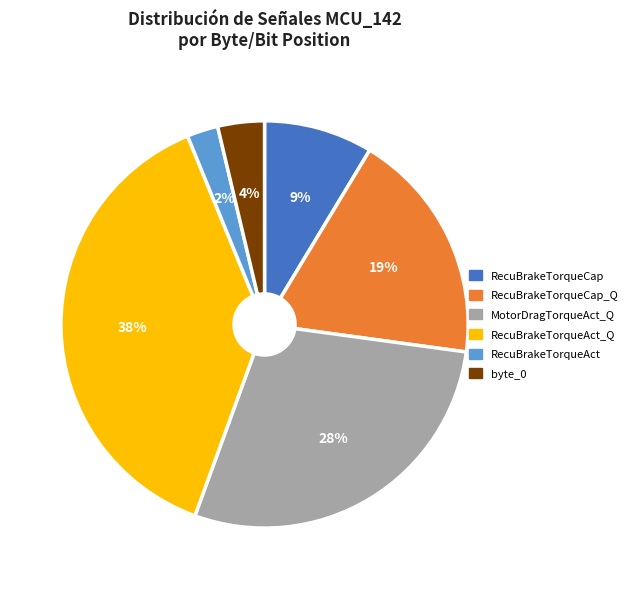

Is there any slice that represents more than half of the pie?

No